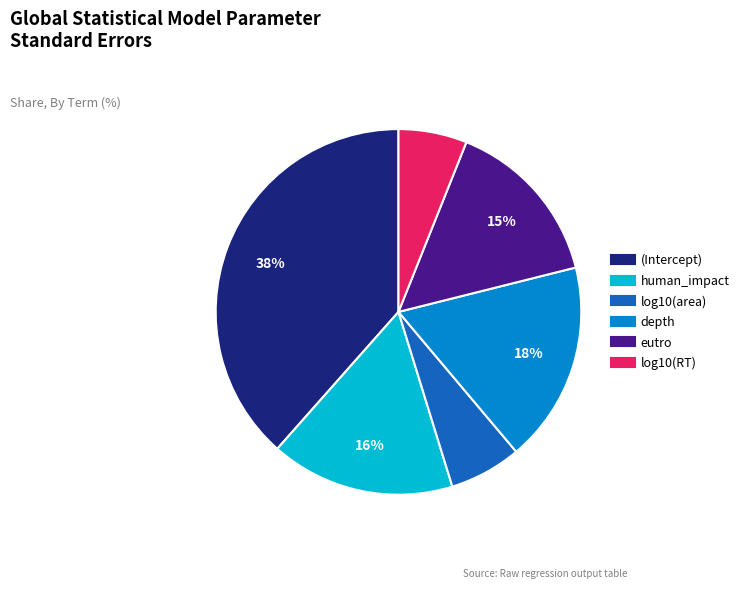

To the nearest percent, what is the difference between the (Intercept) and log10(RT) slice percentages?

32%